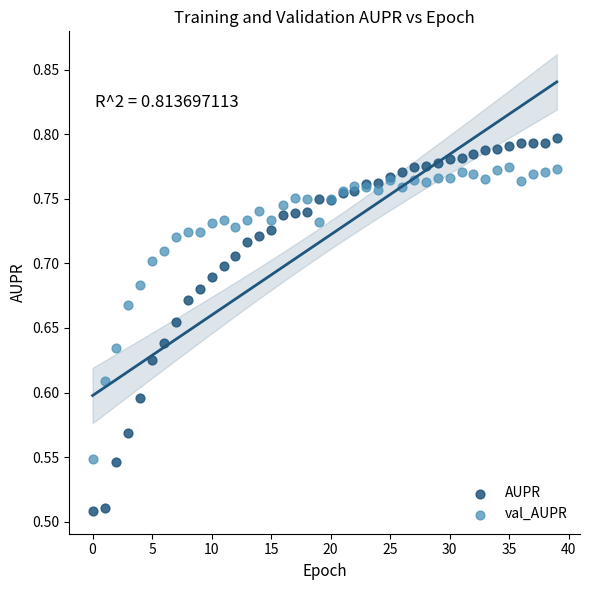

What are all the series names shown in the legend?

AUPR, val_AUPR